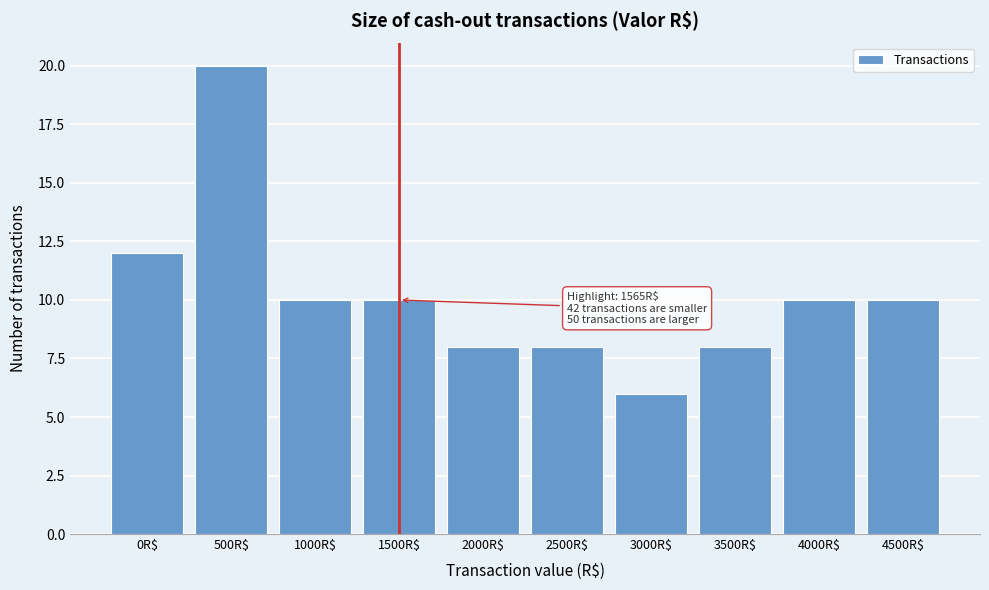

Reading left to right, transcribe all the data shown in this chart.

12	20	10	10	8	8	6	8	10	10